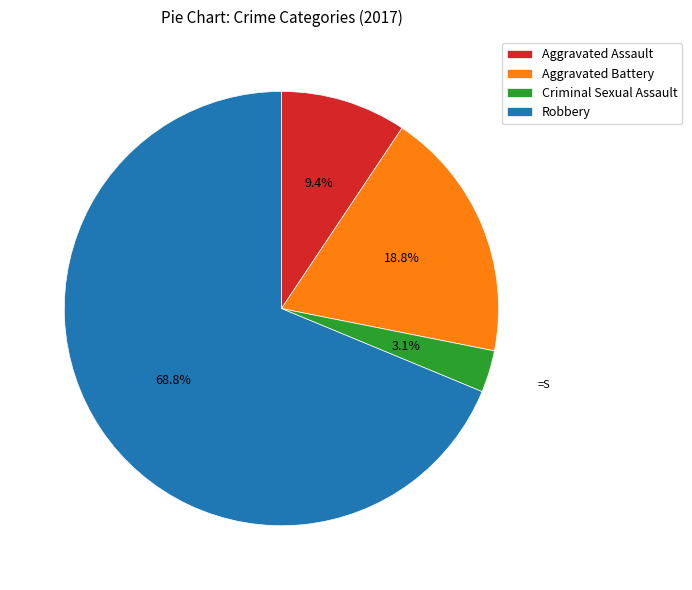

Rank the categories by value from highest to lowest.

Robbery, Aggravated Battery, Aggravated Assault, Criminal Sexual Assault